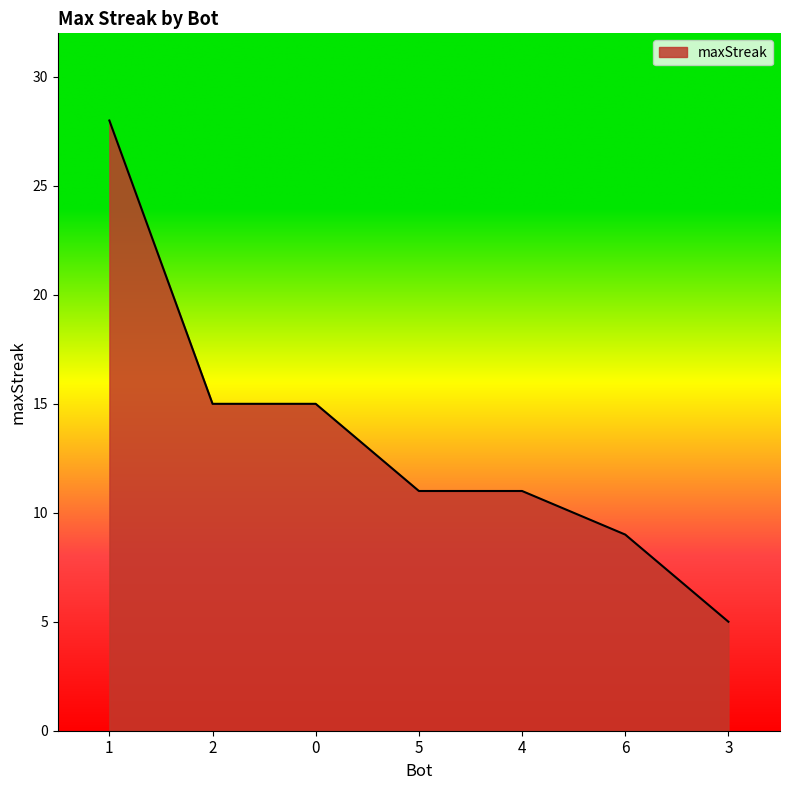

What is the difference between the second highest and minimum values?

10